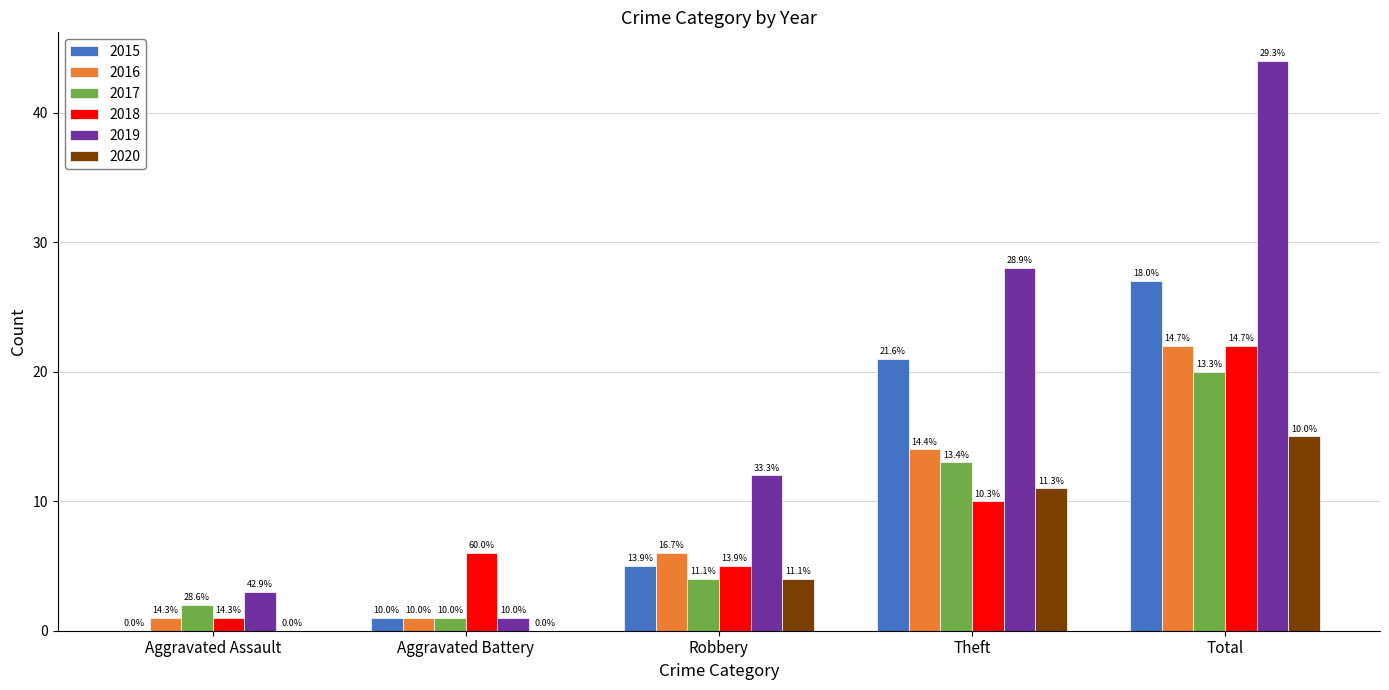

What are all the series names shown in the legend?

2015, 2016, 2017, 2018, 2019, 2020